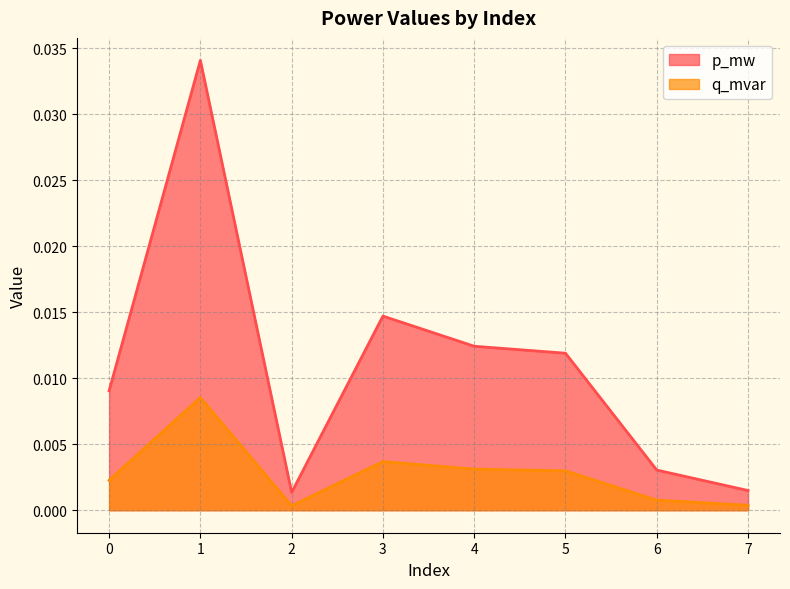

True or false: p_mw and q_mvar intersect in this chart.

False